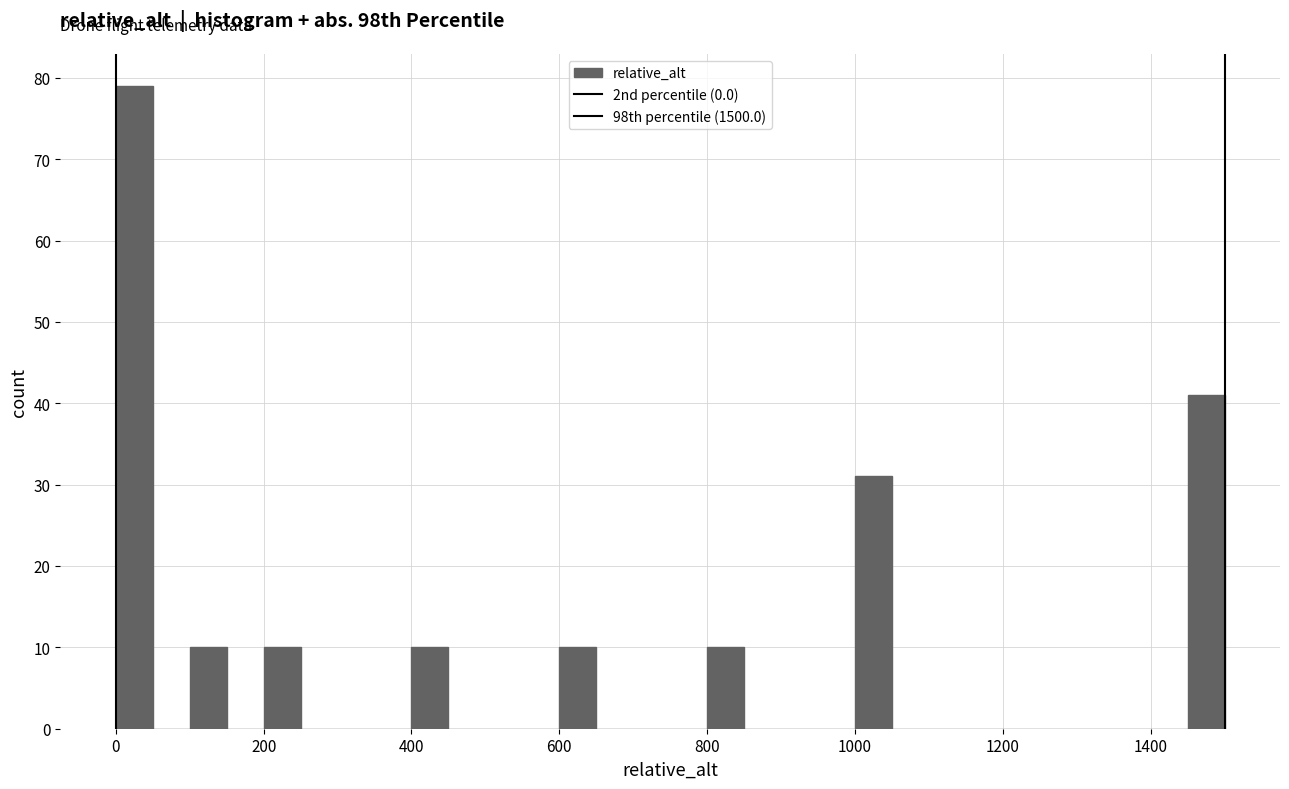

Read against the x-axis, roughly where is the centre of the tallest bar?

20